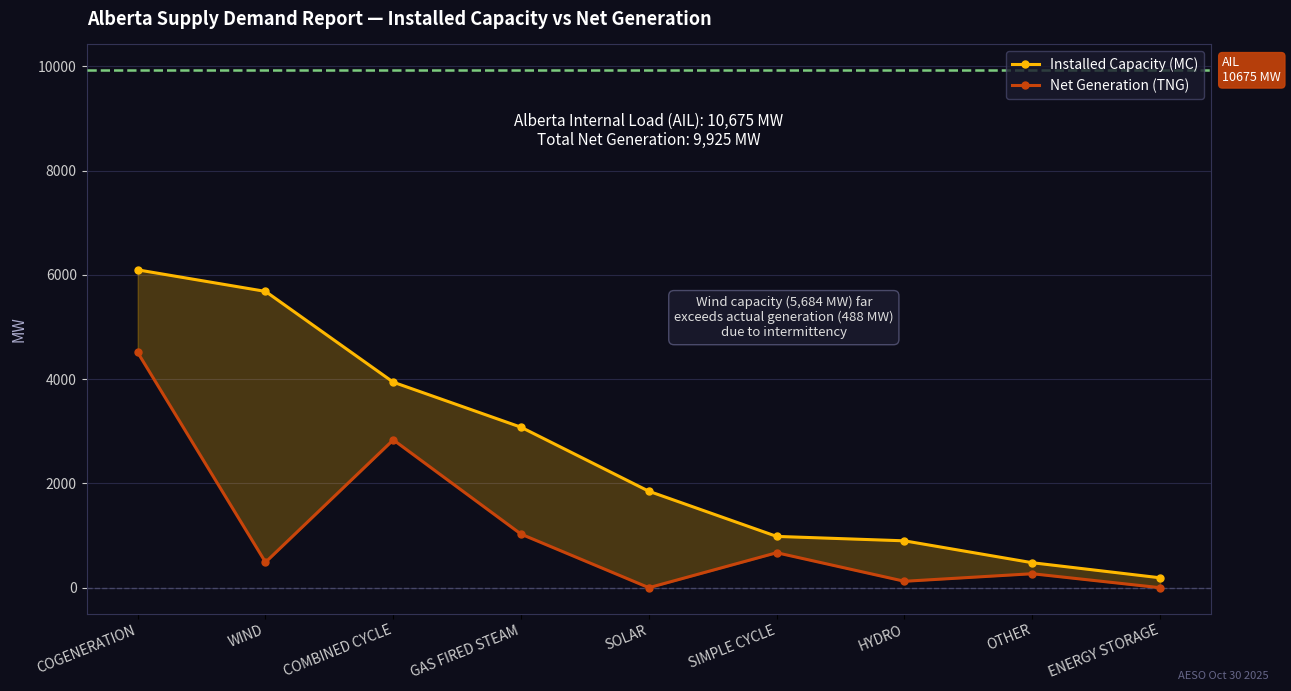

The Installed Capacity (MC) series shows 316 at ENERGY STORAGE. True or false?

False